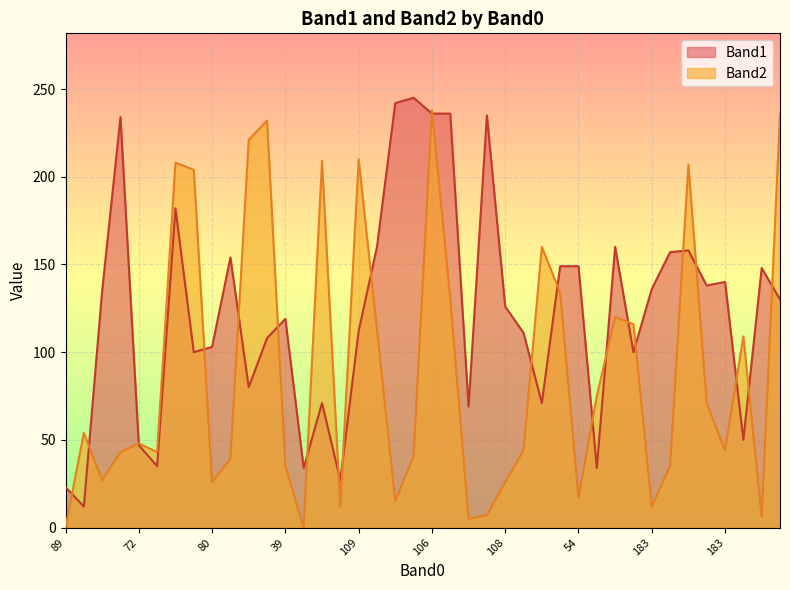

At which label is Band2 closest to 119?

123